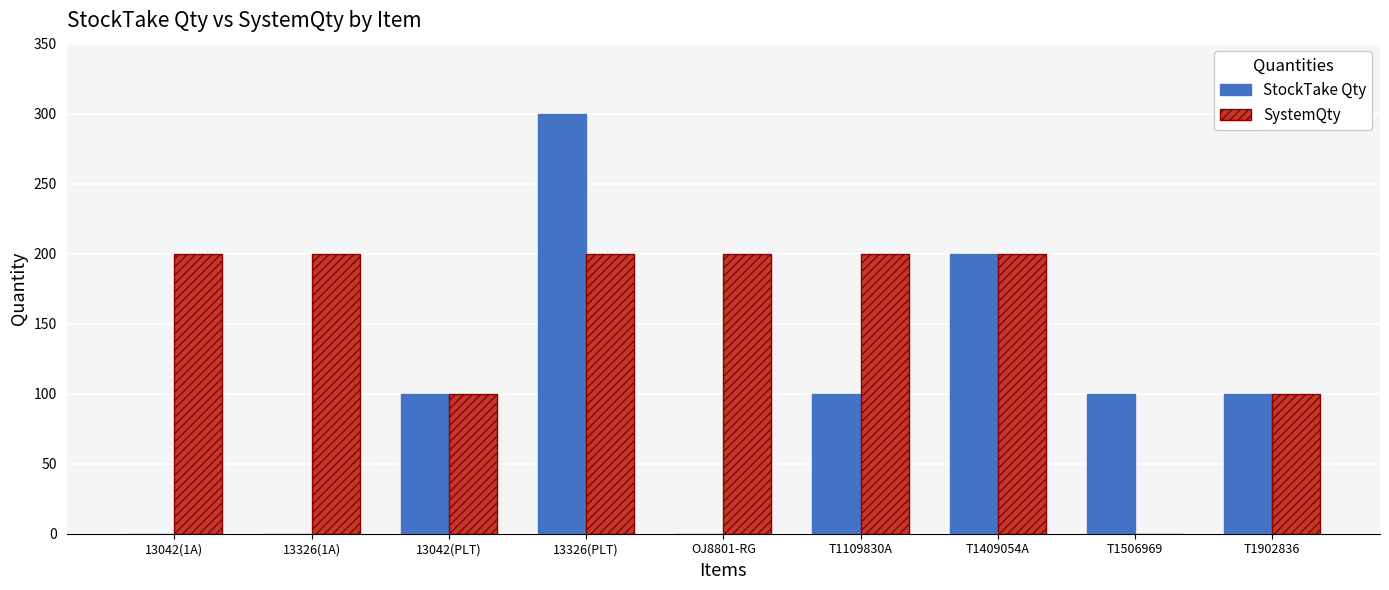

Is the value of StockTake Qty at T1506969 greater than the value of SystemQty at 13326(1A)?

No